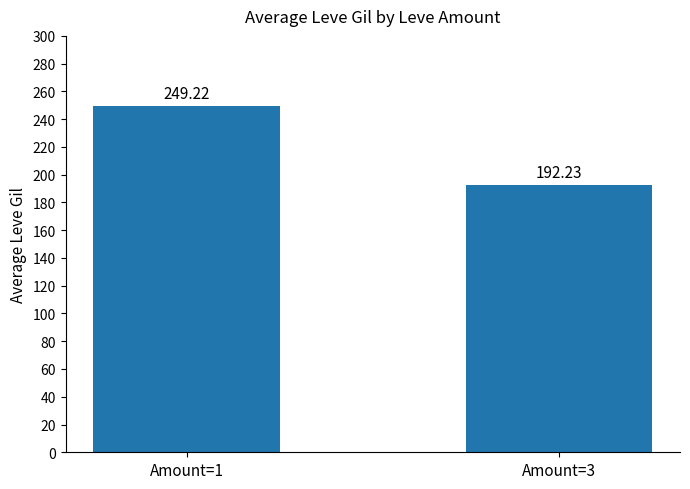

Does the chart contain any negative values?

No